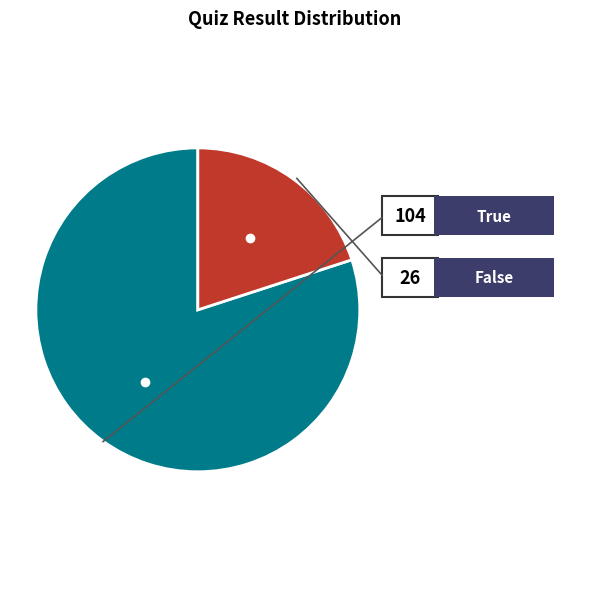

Is there a majority slice in this chart?

Yes